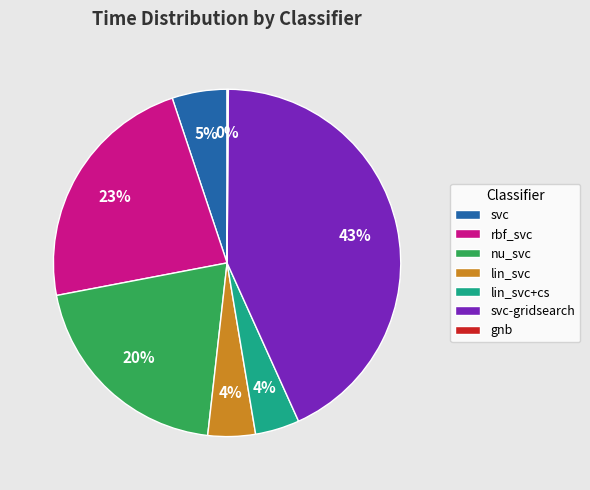

Which category has the biggest portion of the pie?

svc-gridsearch